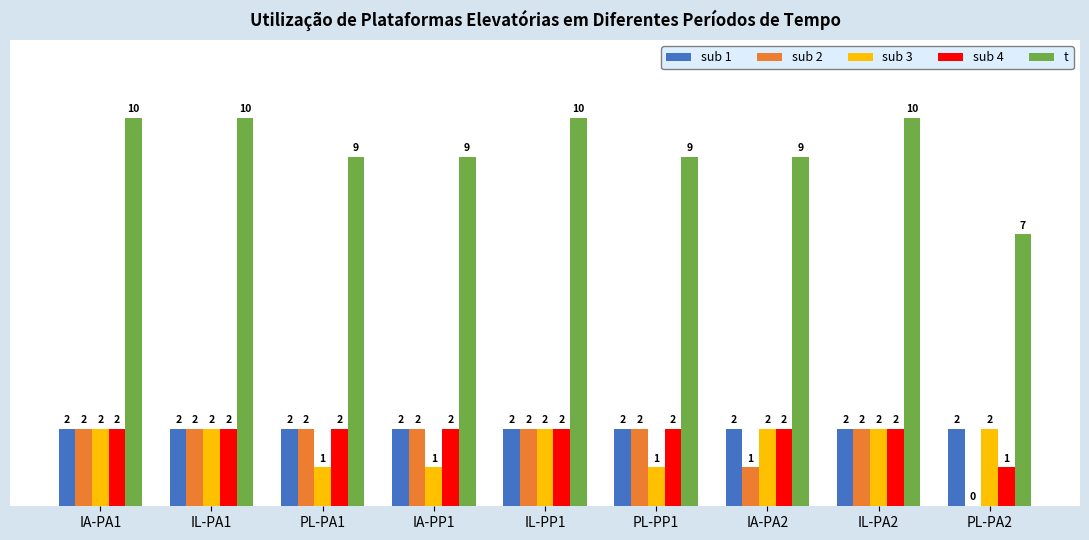

The sub 1 series shows 2 at IL-PA1. True or false?

True